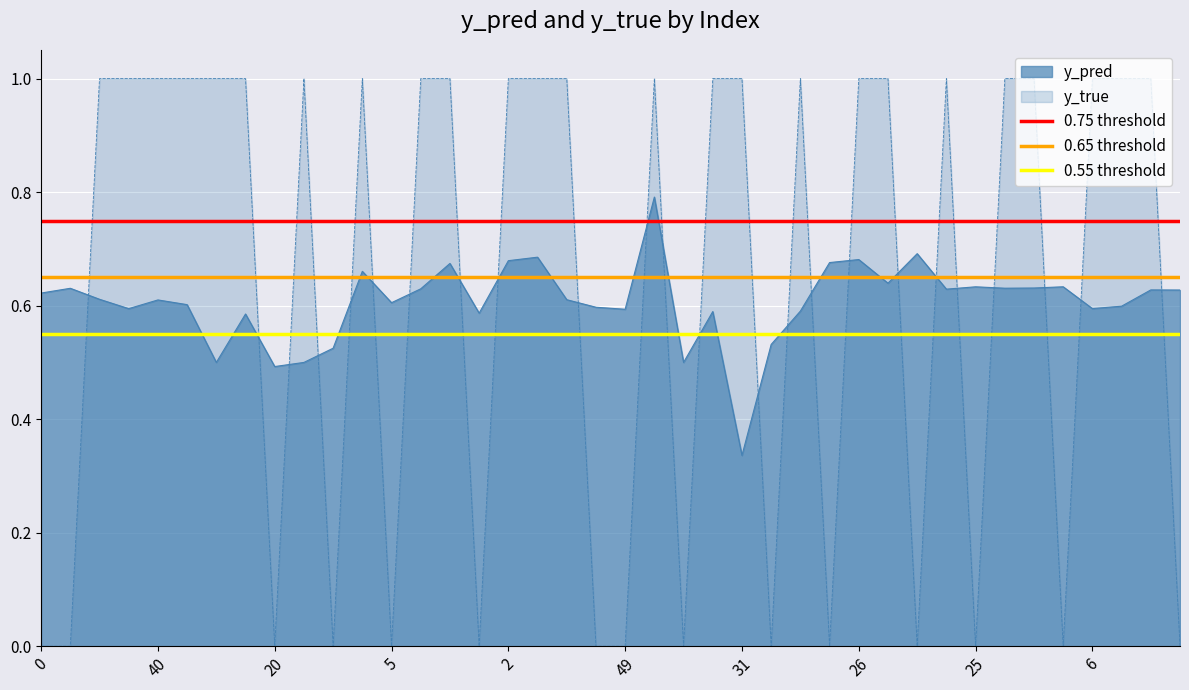

What is the maximum value for y_pred?

0.8